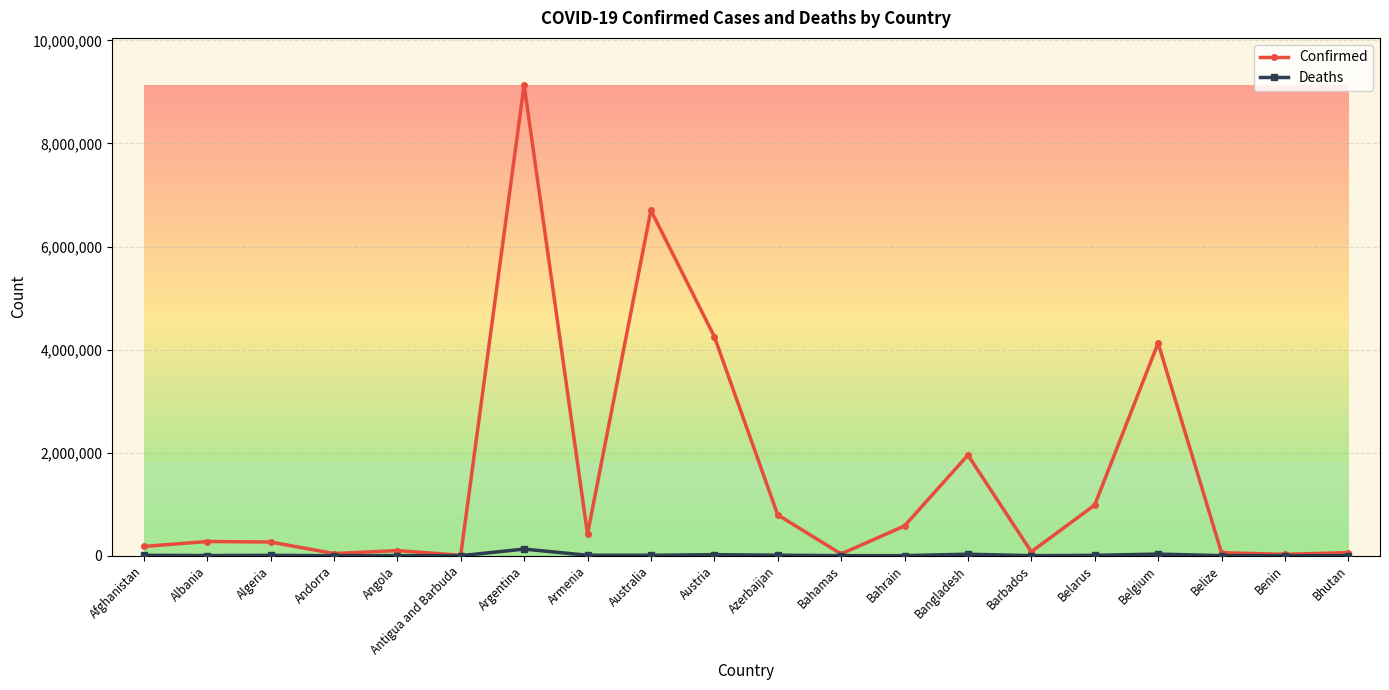

Rank the series at Bangladesh from lowest to highest value.

Deaths, Confirmed